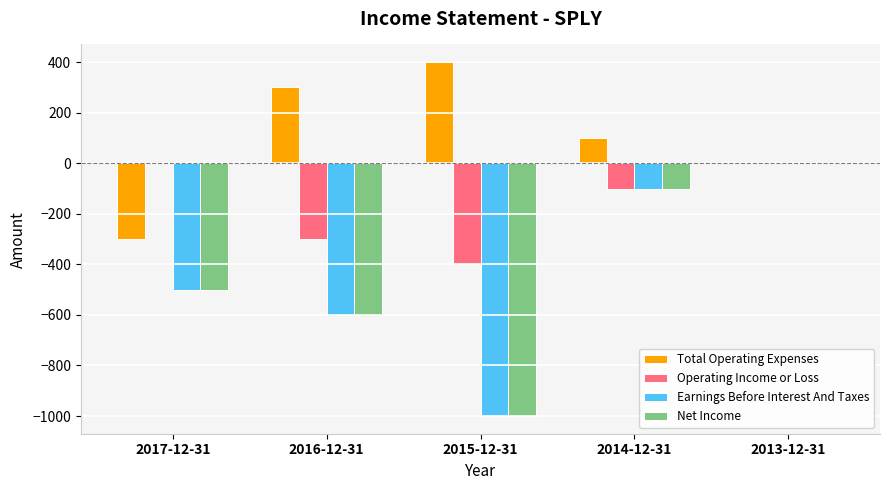

Where does the Operating Income or Loss series first go above -100?

2017-12-31